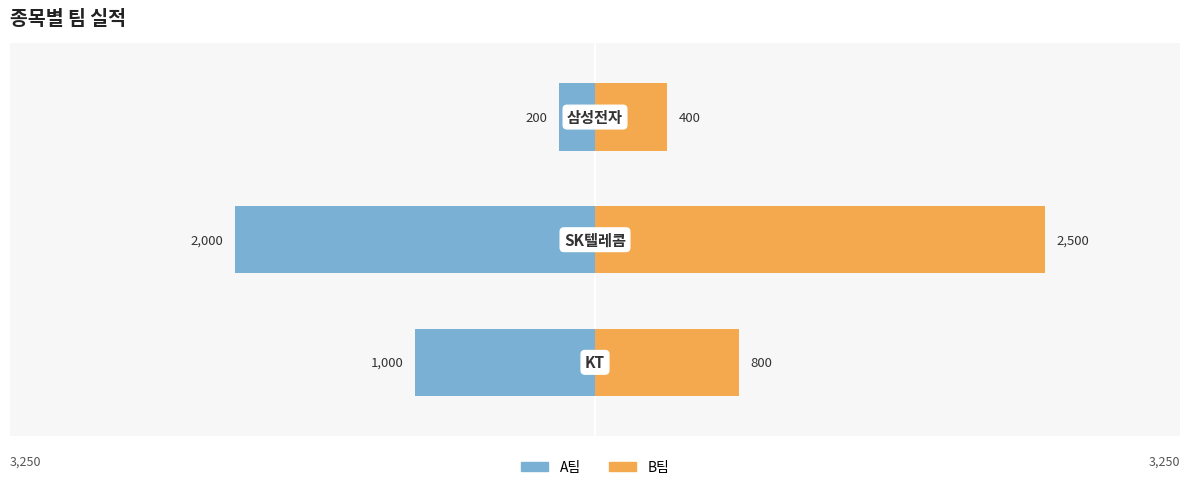

Which series has the widest spread of values?

B팀